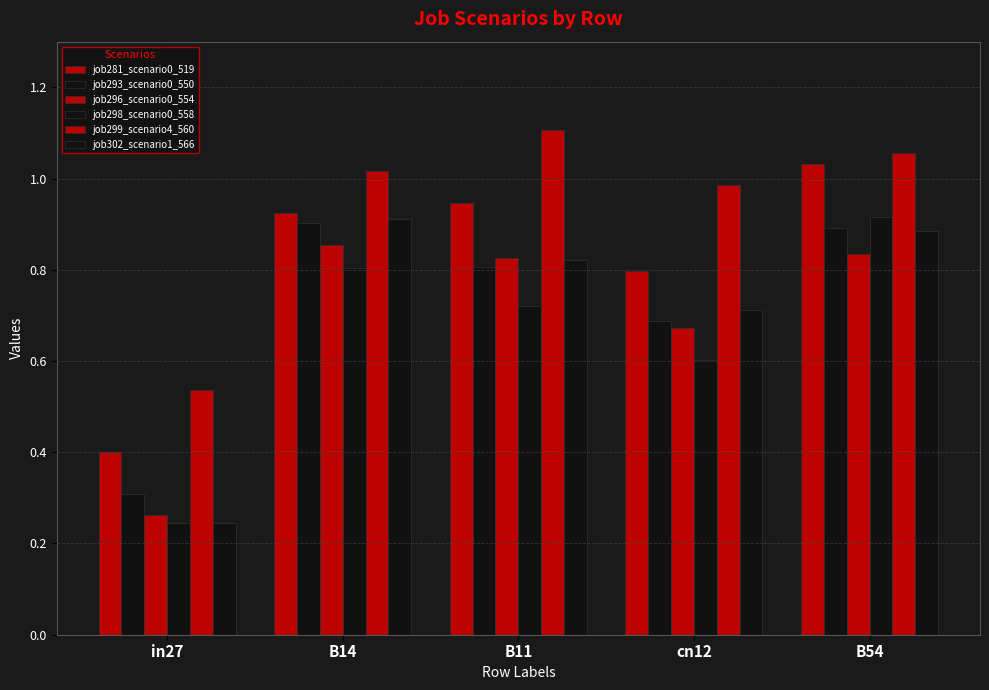

Rank the categories by job299_scenario4_560 value from highest to lowest.

B11, B54, B14, cn12, in27